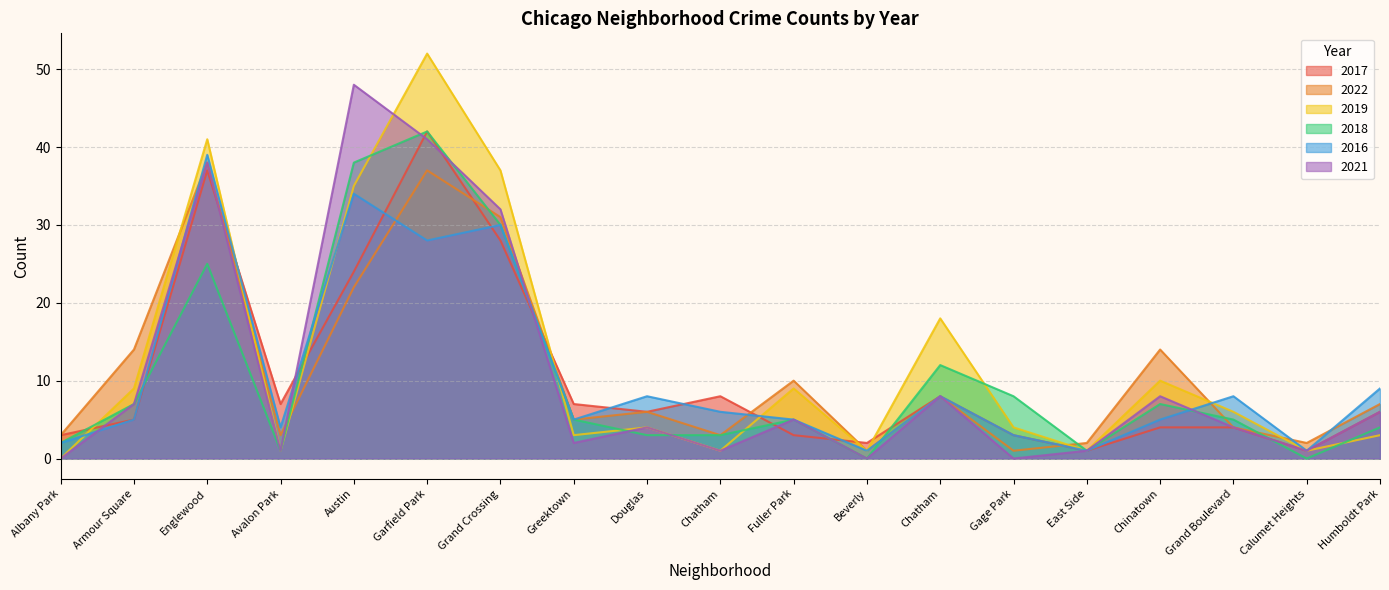

Reading left to right, extract all data points from this chart.

2017: 3	5	37	7	24	42	28	7	6	8	3	2	8	3	1	4	4	1	6
2022: 3	14	38	3	22	37	31	5	6	3	10	1	8	1	2	14	4	2	7
2019: 0	9	41	1	35	52	37	3	4	1	9	1	18	4	1	10	6	1	3
2018: 2	7	25	1	38	42	30	5	3	3	5	0	12	8	1	7	5	0	4
2016: 2	5	39	4	34	28	30	5	8	6	5	1	8	3	1	5	8	1	9
2021: 0	7	38	1	48	41	32	2	4	1	5	0	8	0	1	8	4	1	6